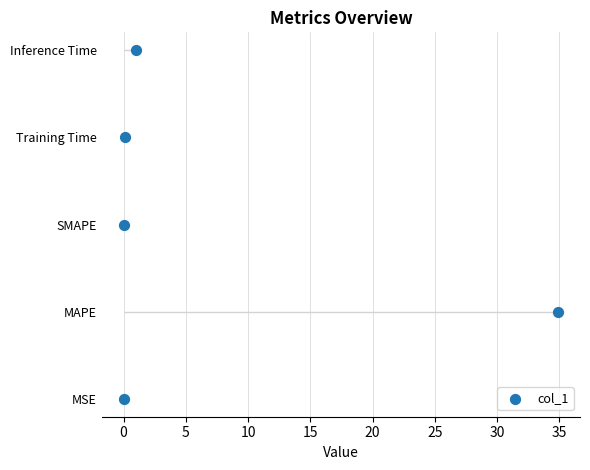

What is the change in value from 5 to 10?

+1